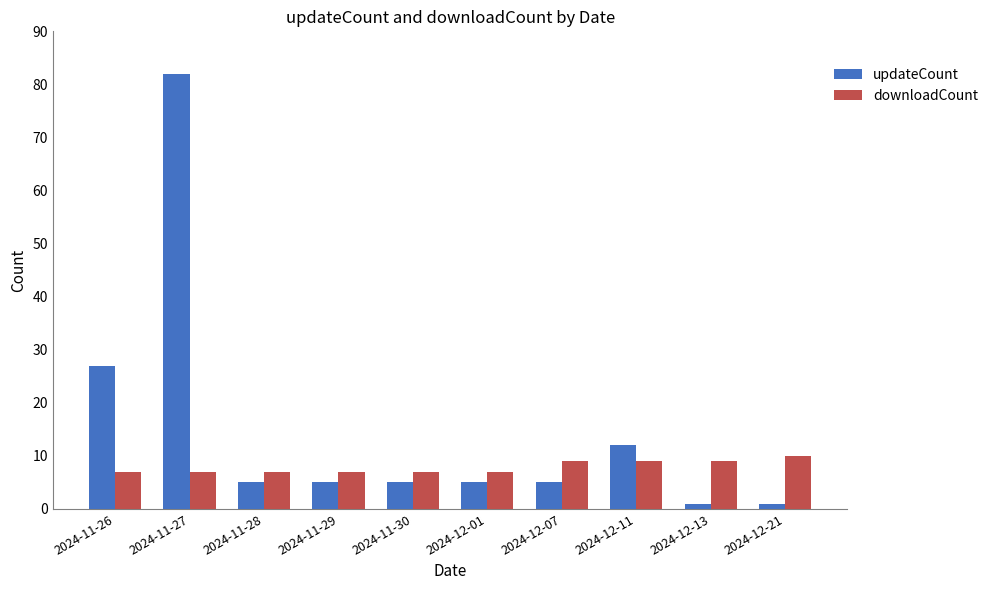

List the series in order of their peak value, highest first.

updateCount, downloadCount